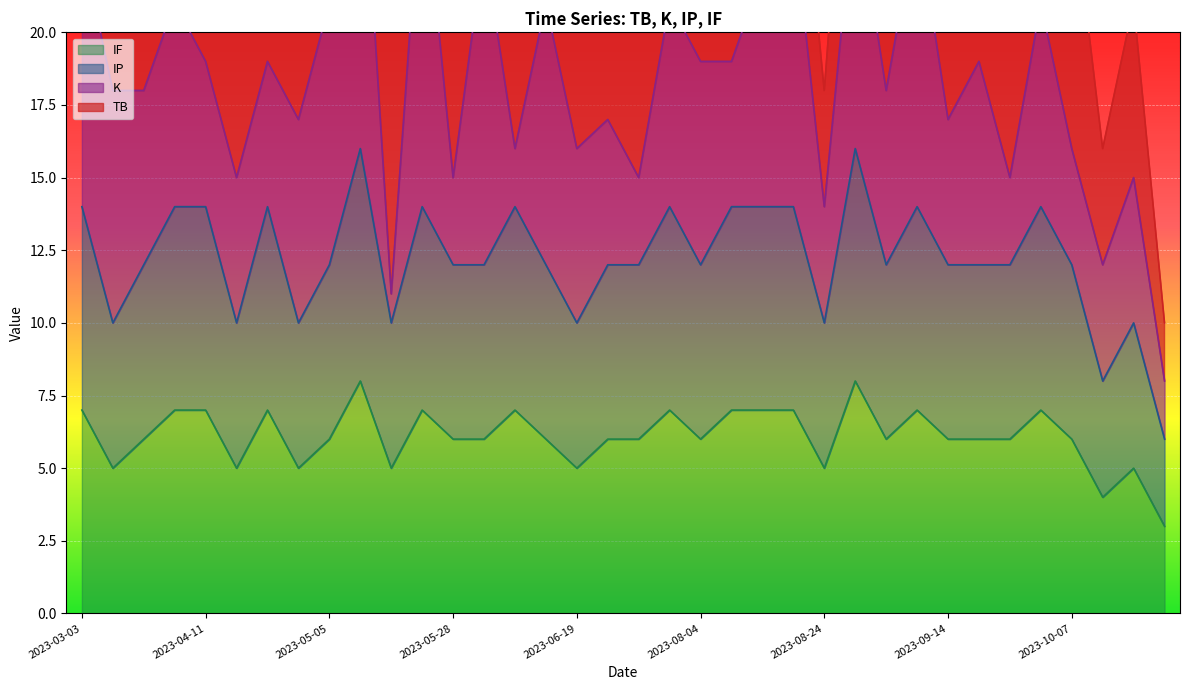

The value of IF at 2023-06-19 is 7. True or false?

False